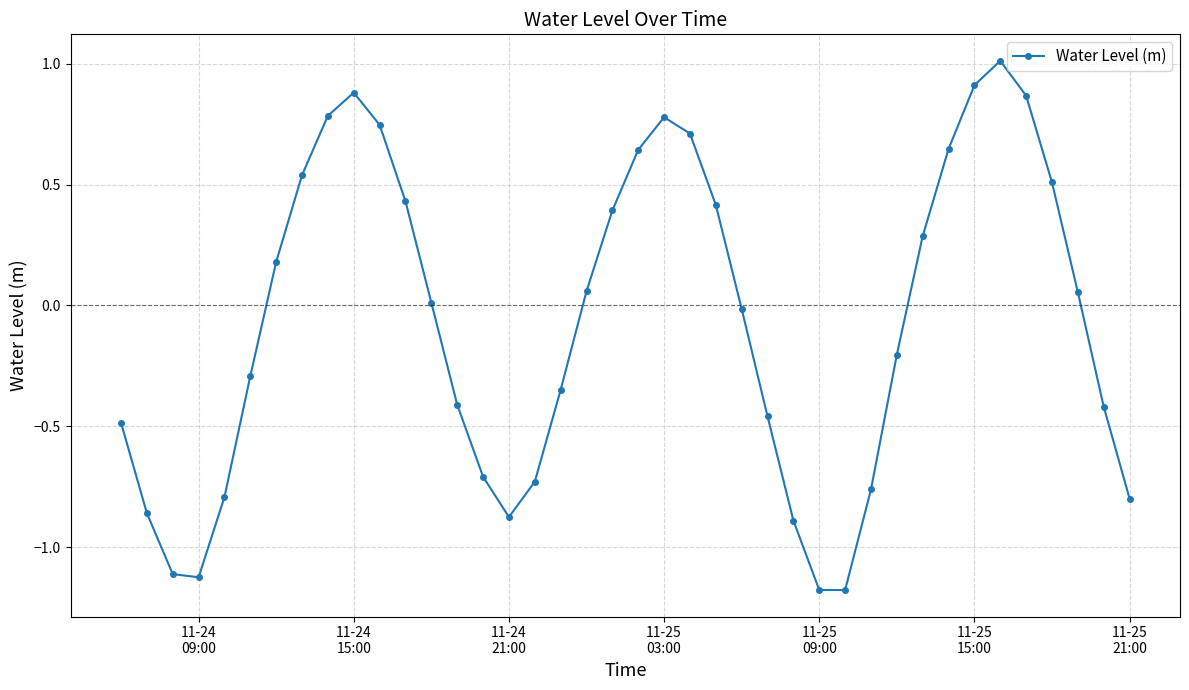

What is the difference between the maximum and minimum values?

2.2